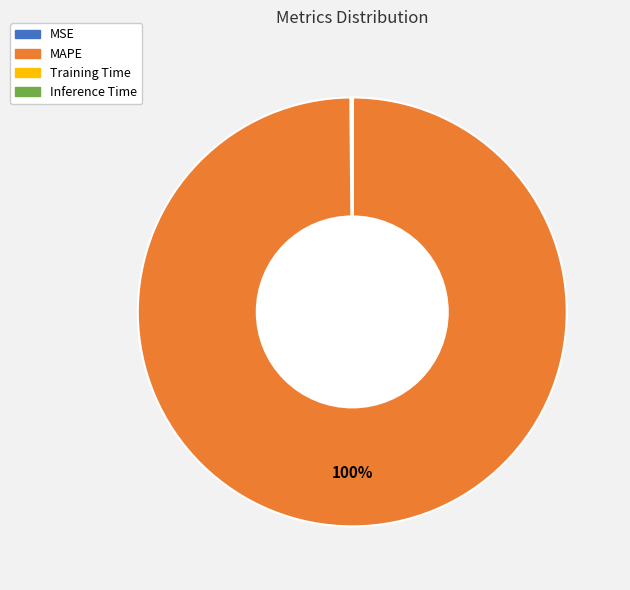

Which category has the biggest portion of the pie?

MAPE